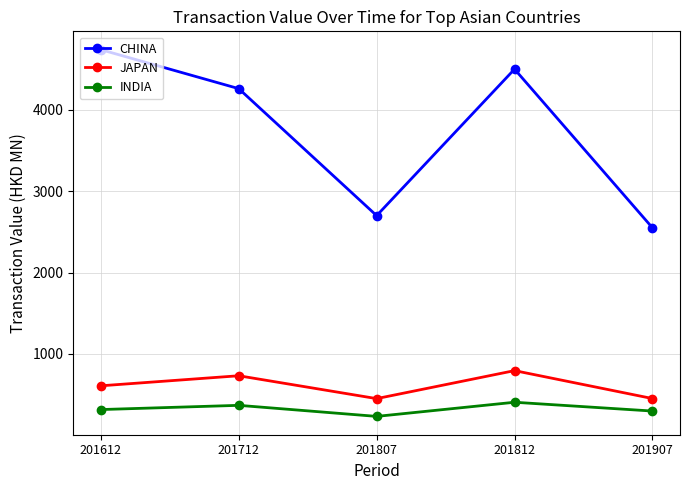

The value of INDIA at 201712 is 566.2. True or false?

False